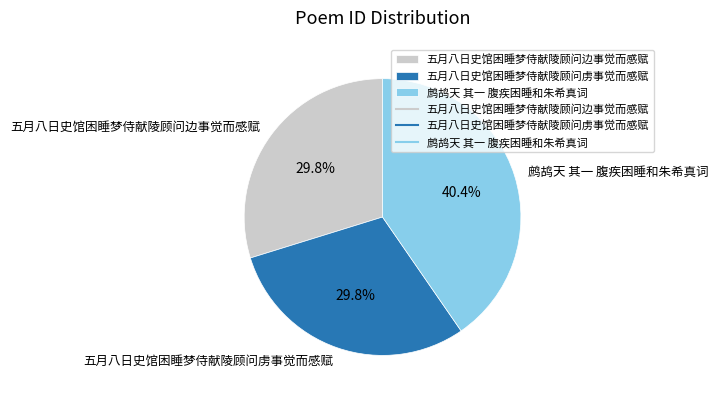

Count the number of slices in the pie.

3